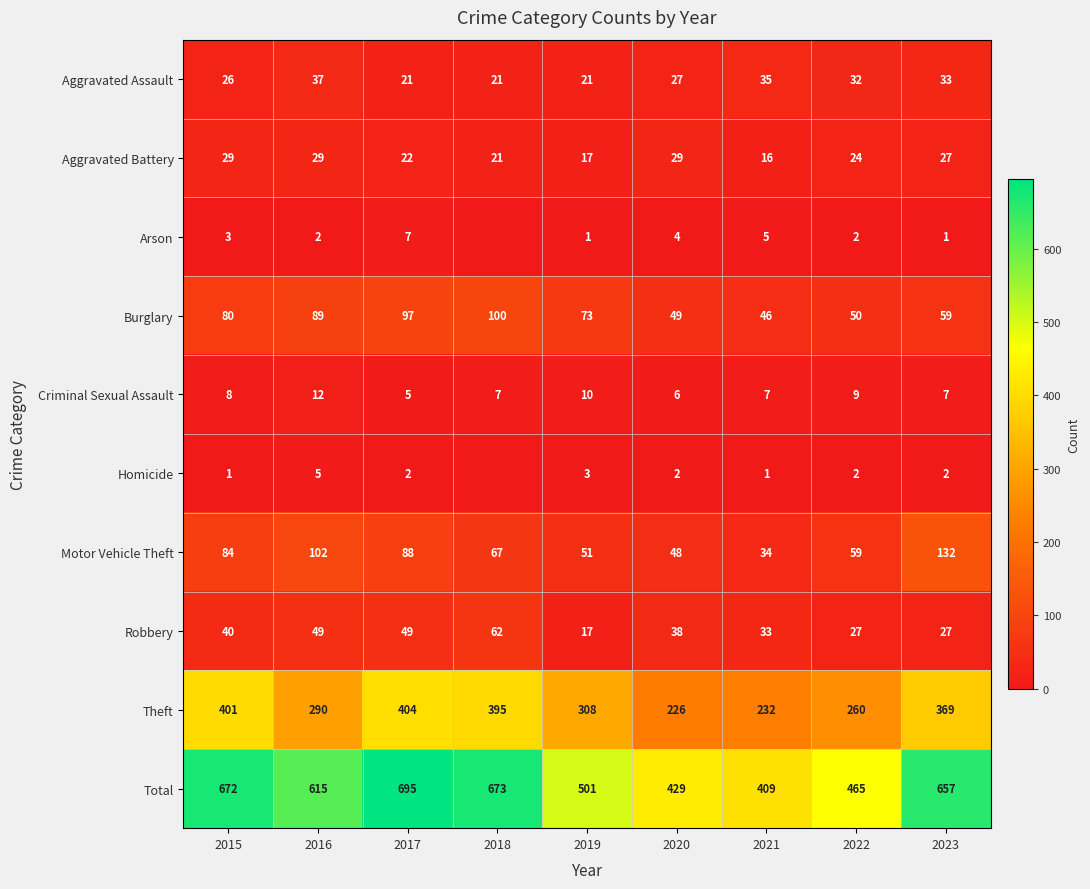

At how many categories does at least one series exceed 578?

5